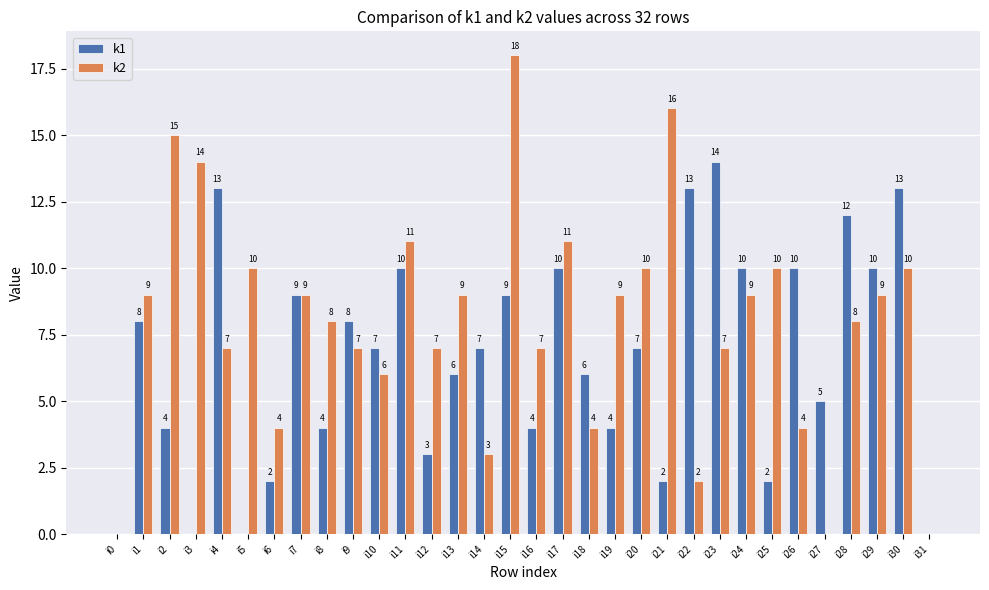

True or false: k2 has a value of 4 at i23.

False